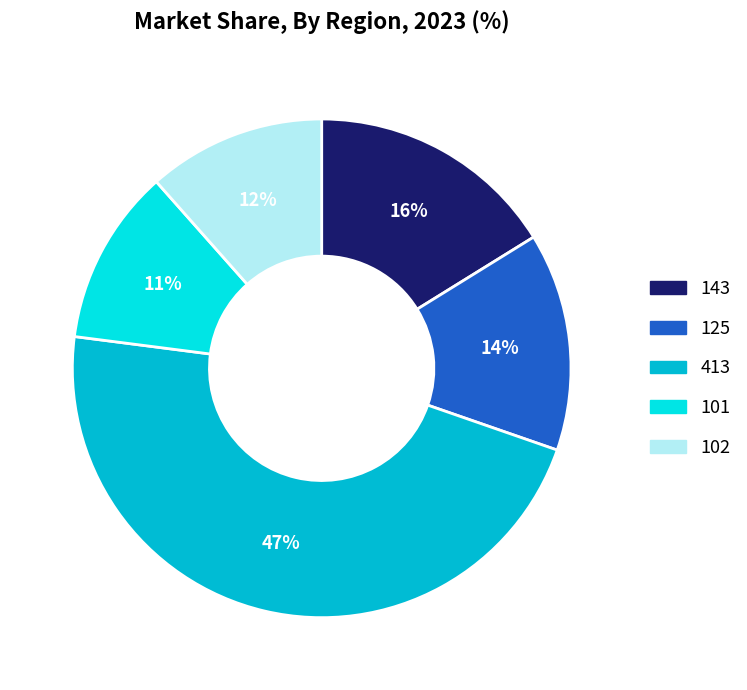

Combined, do 125 and 413 account for over 50%?

Yes